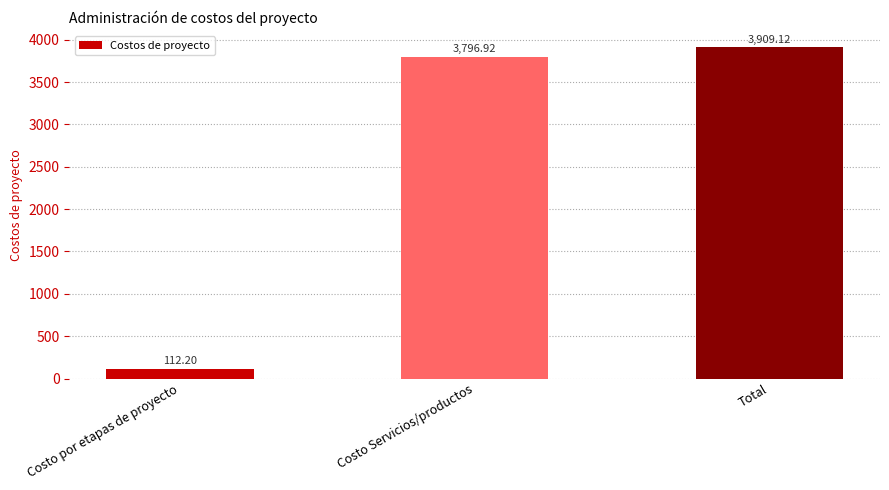

Which category has the lowest value across all series?

Costo por etapas de proyecto